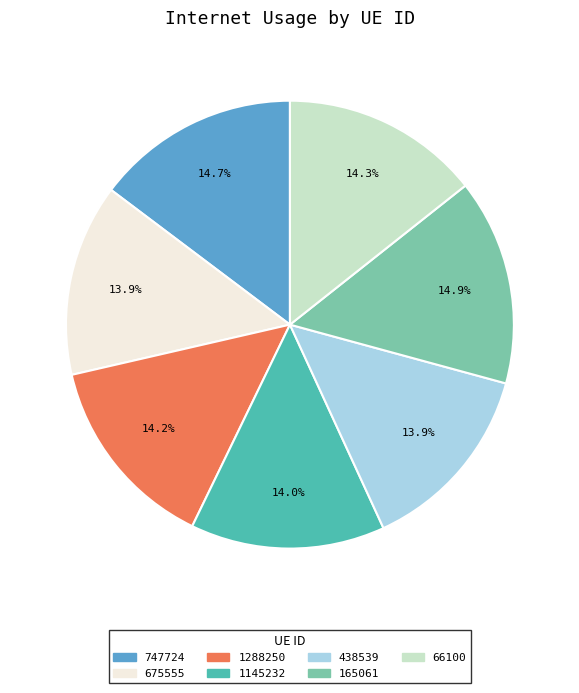

True or false: 1145232 accounts for 29% of the total.

False